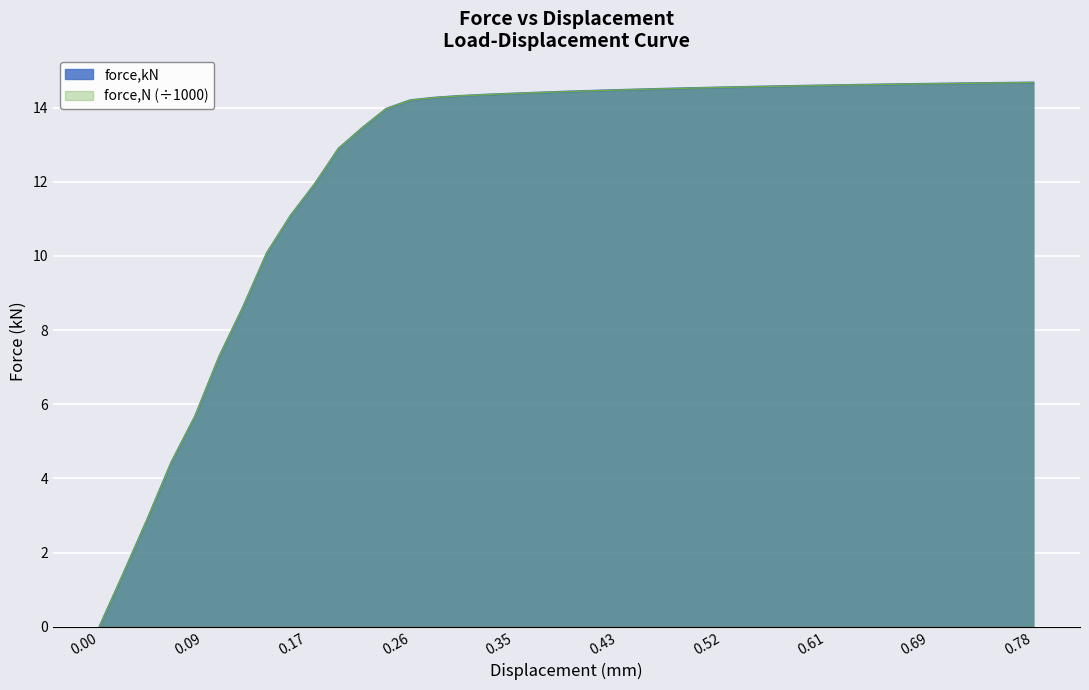

What position from the left is 19?

20